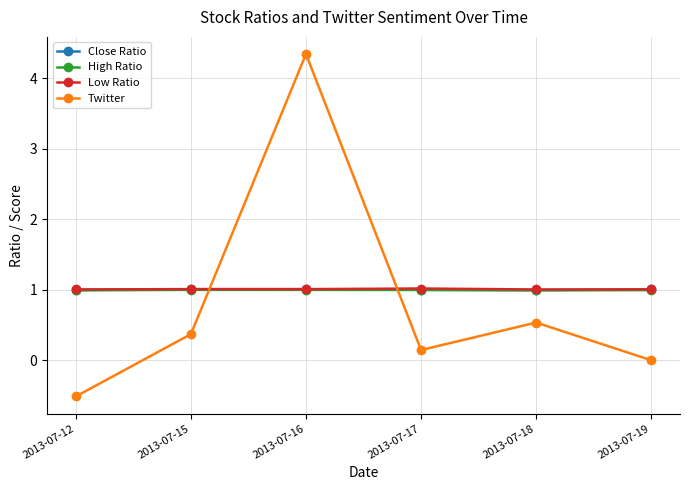

Rank the categories by Twitter value from highest to lowest.

2013-07-16, 2013-07-18, 2013-07-15, 2013-07-17, 2013-07-19, 2013-07-12